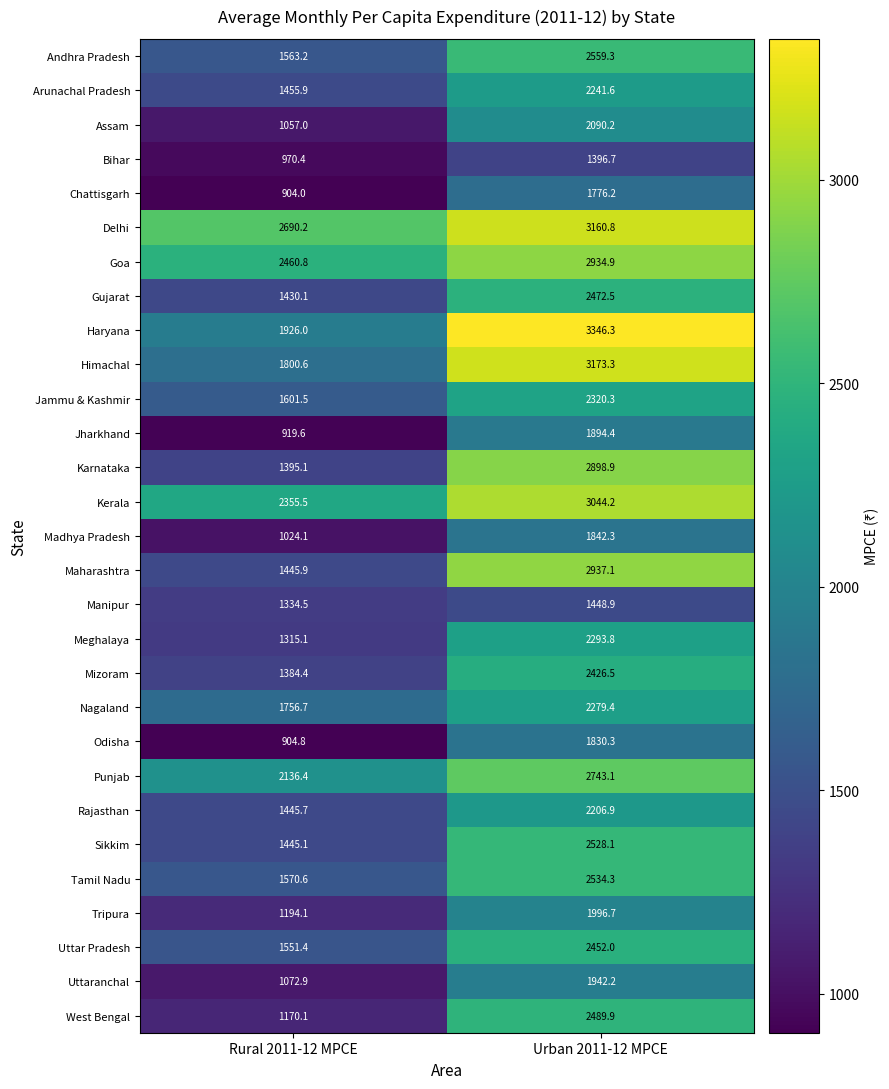

At Rural 2011-12 MPCE, list the series in order from smallest to largest.

Chattisgarh, Odisha, Jharkhand, Bihar, Madhya Pradesh, Assam, Uttaranchal, West Bengal, Tripura, Meghalaya, Manipur, Mizoram, Karnataka, Gujarat, Sikkim, Rajasthan, Maharashtra, Arunachal Pradesh, Uttar Pradesh, Andhra Pradesh, Tamil Nadu, Jammu & Kashmir, Nagaland, Himachal, Haryana, Punjab, Kerala, Goa, Delhi